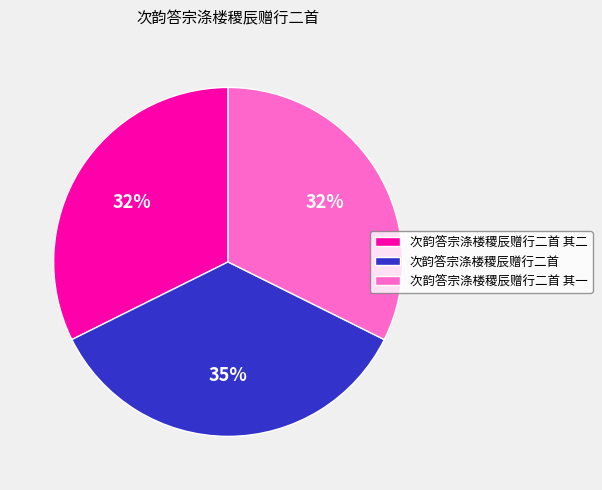

Do 次韵答宗涤楼稷辰赠行二首 其一 and 次韵答宗涤楼稷辰赠行二首 together represent more than half of the pie?

Yes